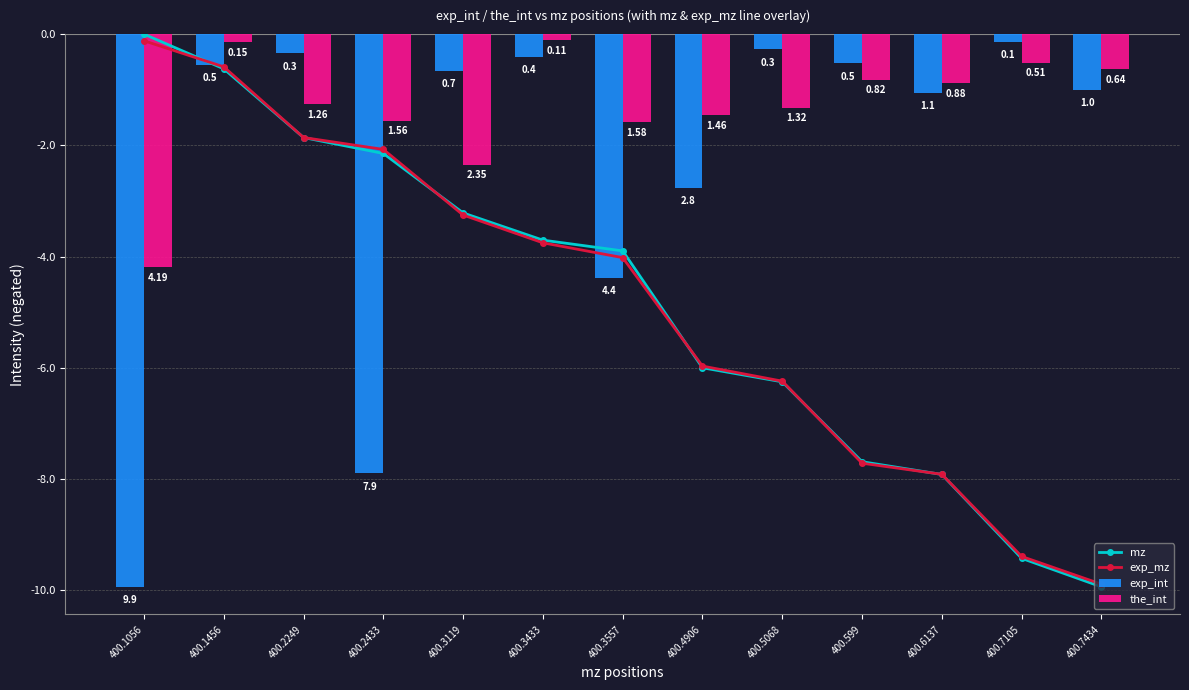

Does the chart contain stacked bars?

No